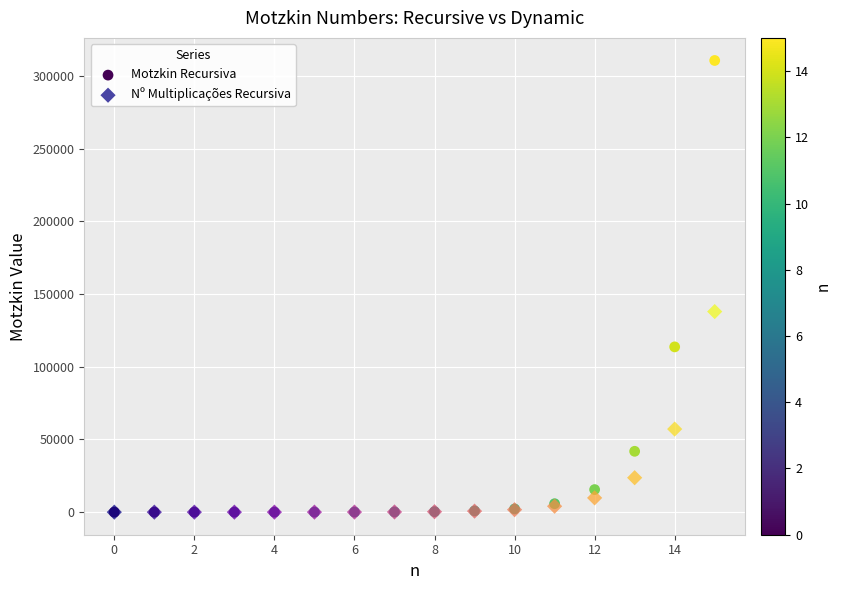

In the Motzkin Recursiva series, what Y value is closest to 155286?

113634